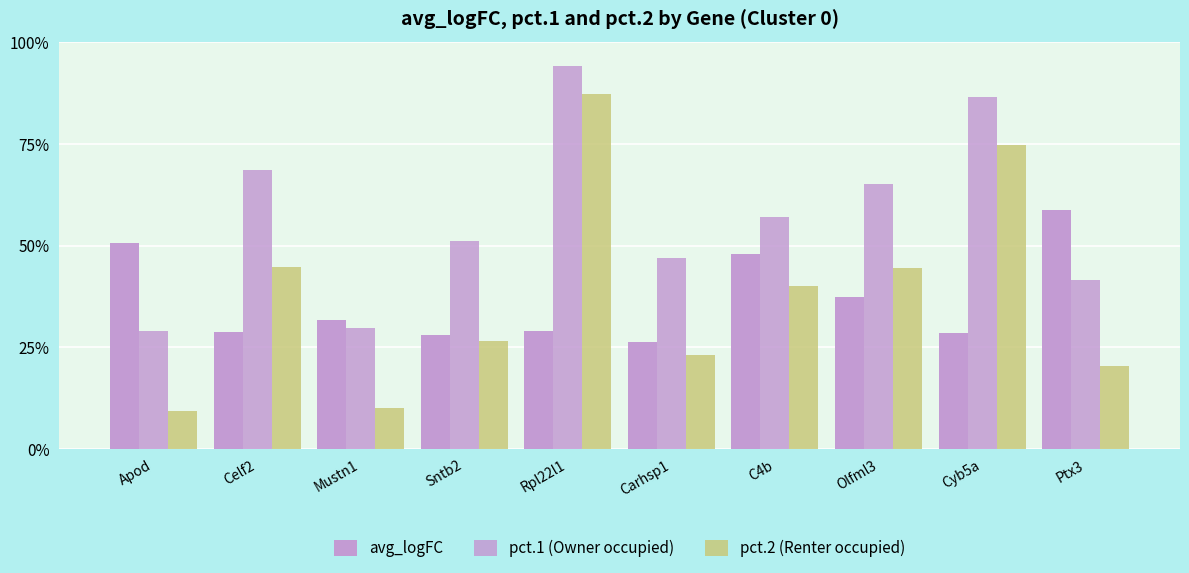

Reading left to right, extract all data points from this chart.

avg_logFC: Apod=0.5	Celf2=0.3	Mustn1=0.3	Sntb2=0.3	Rpl22l1=0.3	Carhsp1=0.3	C4b=0.5	Olfml3=0.4	Cyb5a=0.3	Ptx3=0.6
pct.1 (Owner occupied): Apod=0.3	Celf2=0.7	Mustn1=0.3	Sntb2=0.5	Rpl22l1=0.9	Carhsp1=0.5	C4b=0.6	Olfml3=0.7	Cyb5a=0.9	Ptx3=0.4
pct.2 (Renter occupied): Apod=0.1	Celf2=0.4	Mustn1=0.1	Sntb2=0.3	Rpl22l1=0.9	Carhsp1=0.2	C4b=0.4	Olfml3=0.4	Cyb5a=0.7	Ptx3=0.2